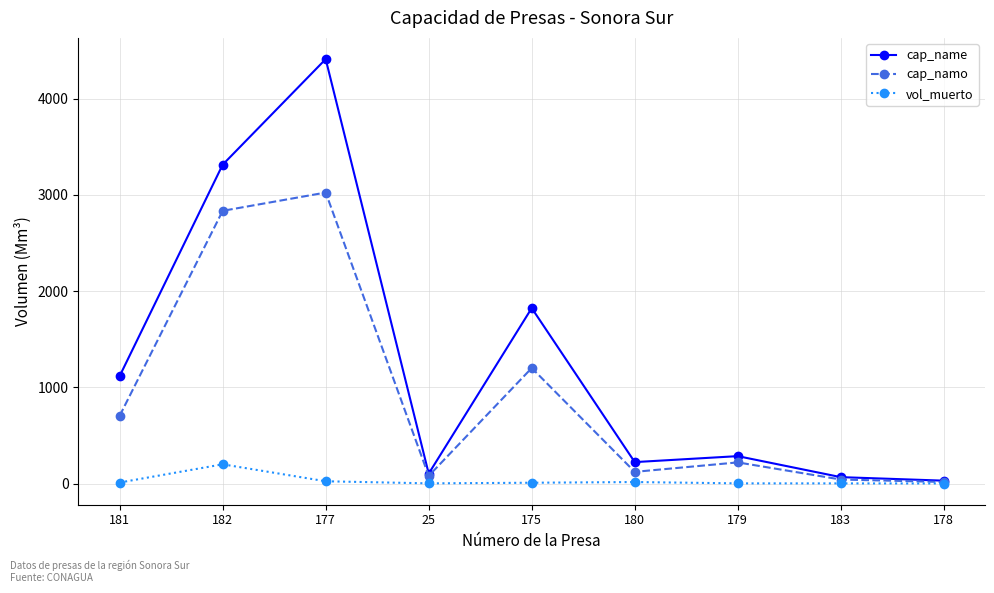

In vol_muerto, how many points are lower than both neighbors (excluding endpoints)?

1